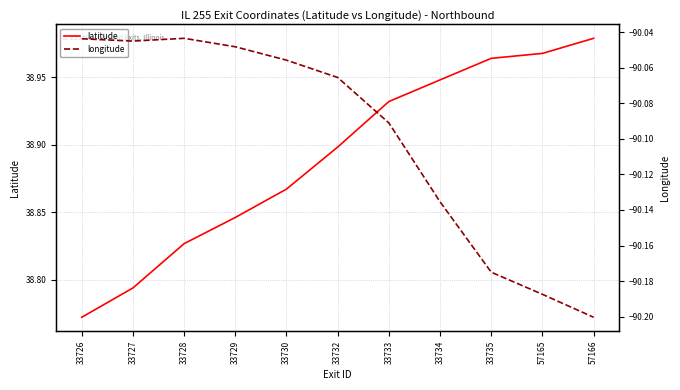

True or false: latitude and longitude intersect in this chart.

False